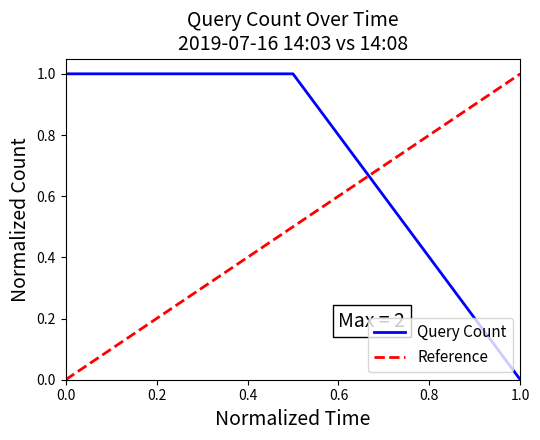

Which category has the lowest value in the Query Count series?

1.0